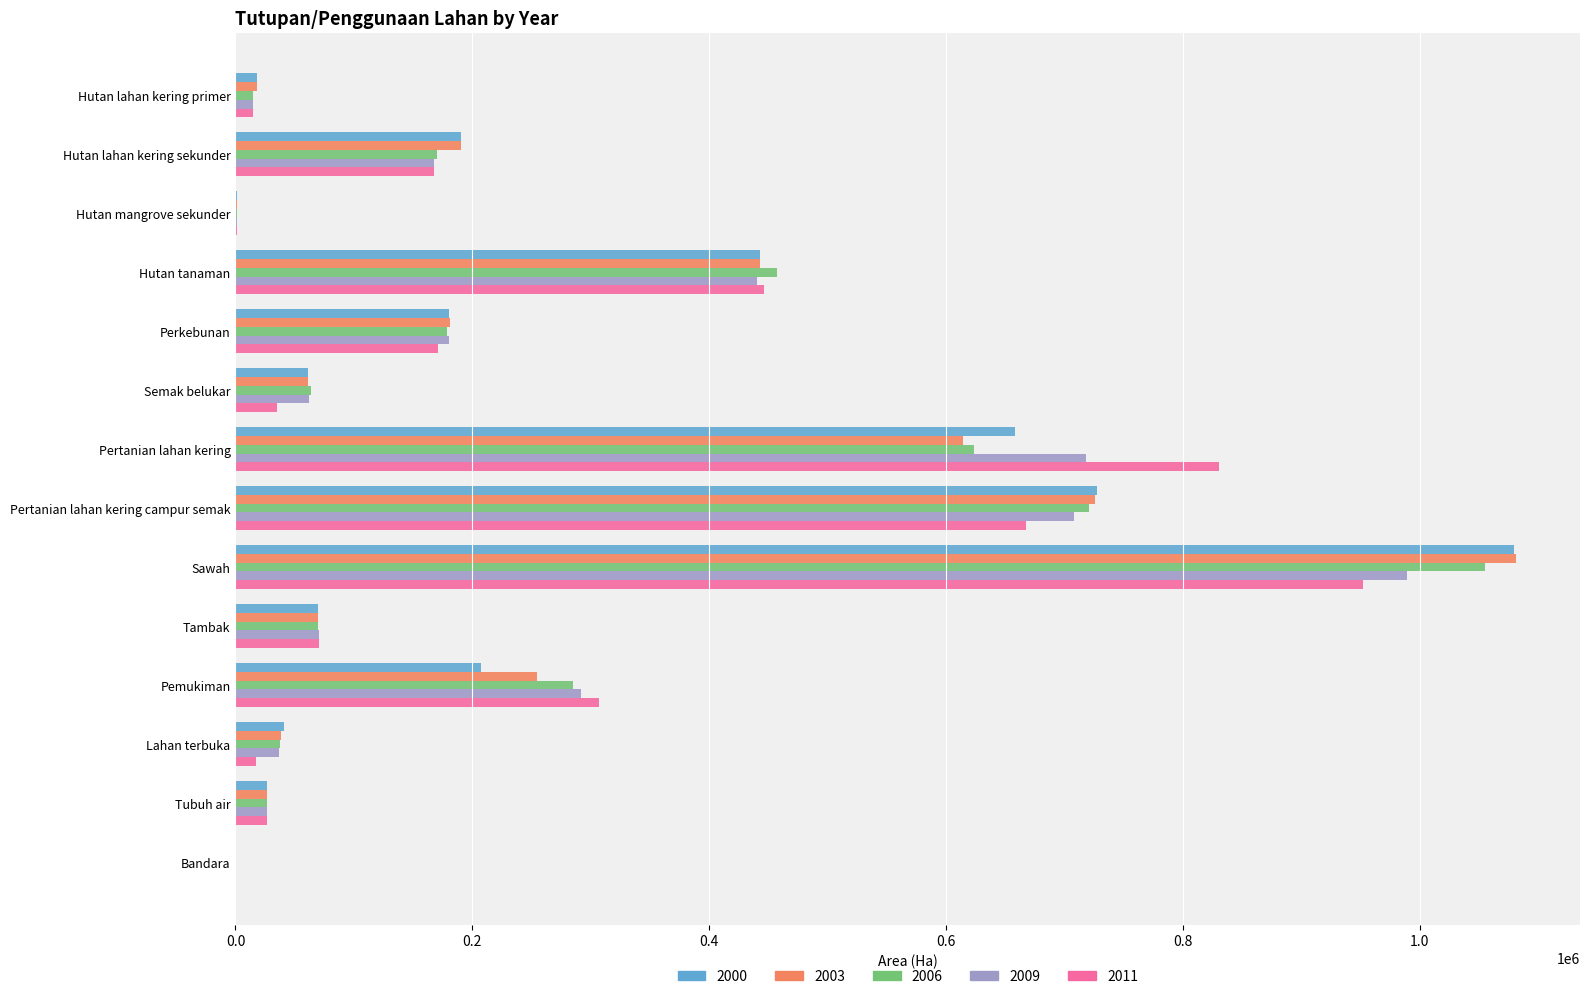

What is the total value across all series at Pemukiman?

1346224